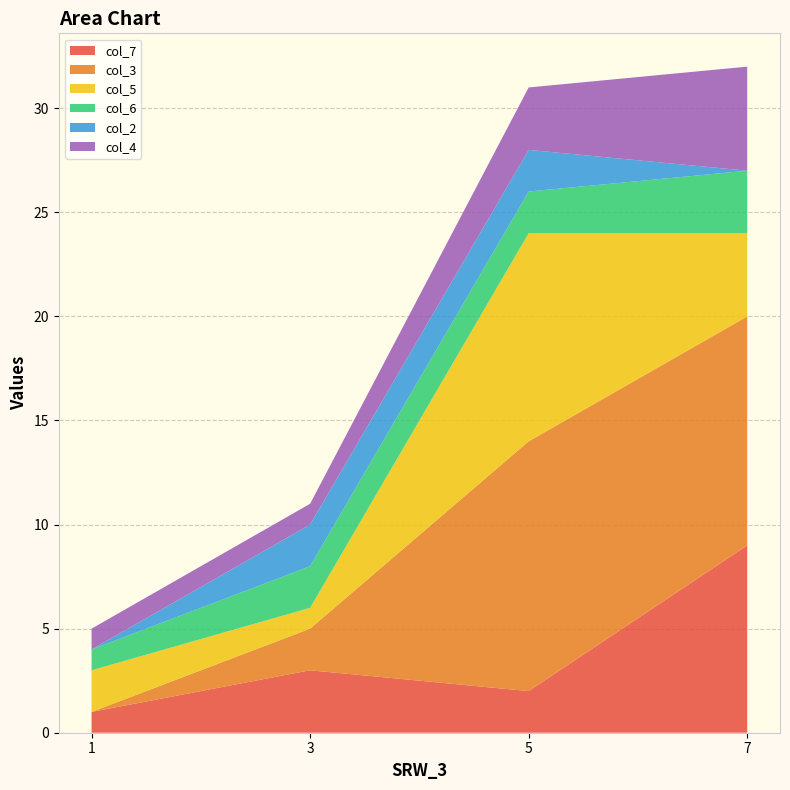

Reading left to right, extract all data points from this chart.

col_7: 1	3	2	9
col_3: 0	2	12	11
col_5: 2	1	10	4
col_6: 1	2	2	3
col_2: 0	2	2	0
col_4: 1	1	3	5